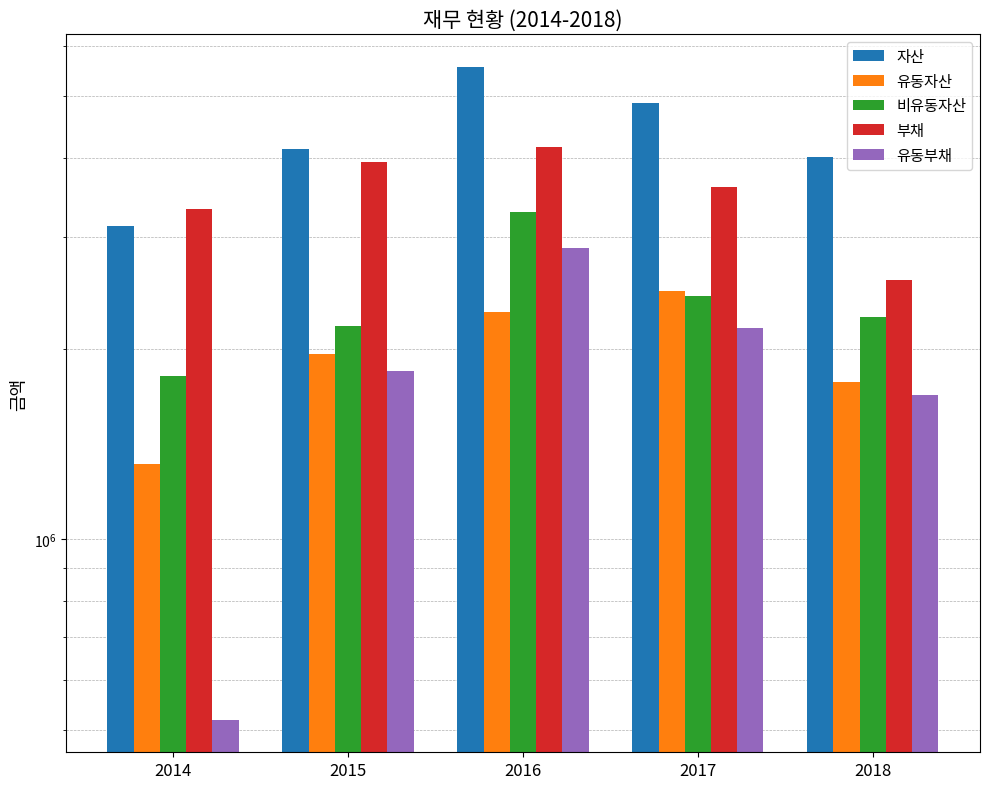

Which series has the largest range (max minus min)?

자산